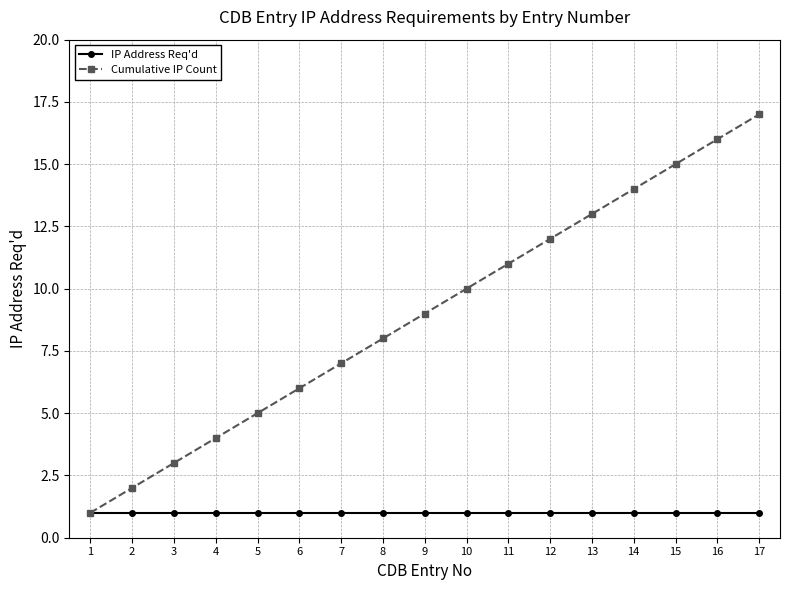

Reading left to right, extract all data points from this chart.

IP Address Req'd: 1	1	1	1	1	1	1	1	1	1	1	1	1	1	1	1	1
Cumulative IP Count: 1	2	3	4	5	6	7	8	9	10	11	12	13	14	15	16	17